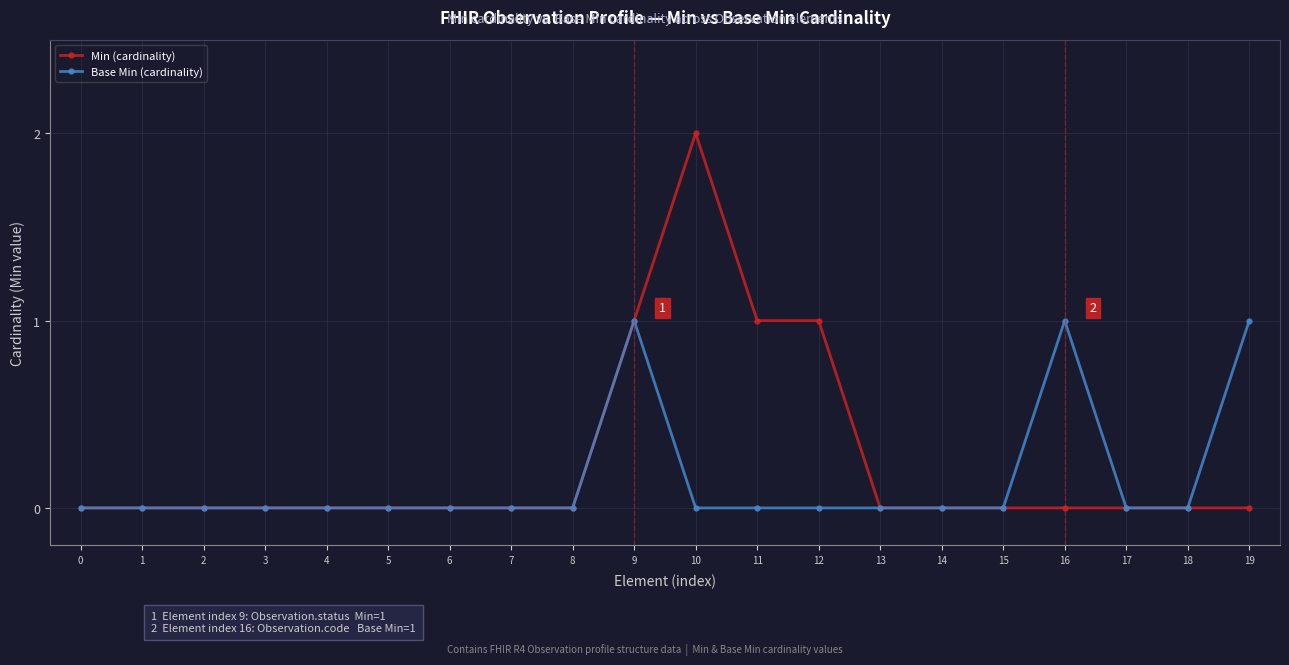

Reading left to right, what are all the values shown in this chart?

Min (cardinality): 0	0	0	0	0	0	0	0	0	1	2	1	1	0	0	0	0	0	0	0
Base Min (cardinality): 0	0	0	0	0	0	0	0	0	1	0	0	0	0	0	0	1	0	0	1